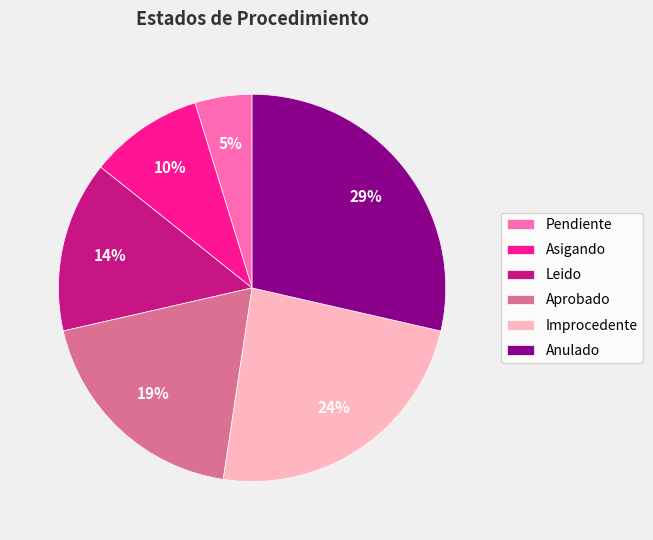

What percentage is the Aprobado slice, to the nearest percent?

19%